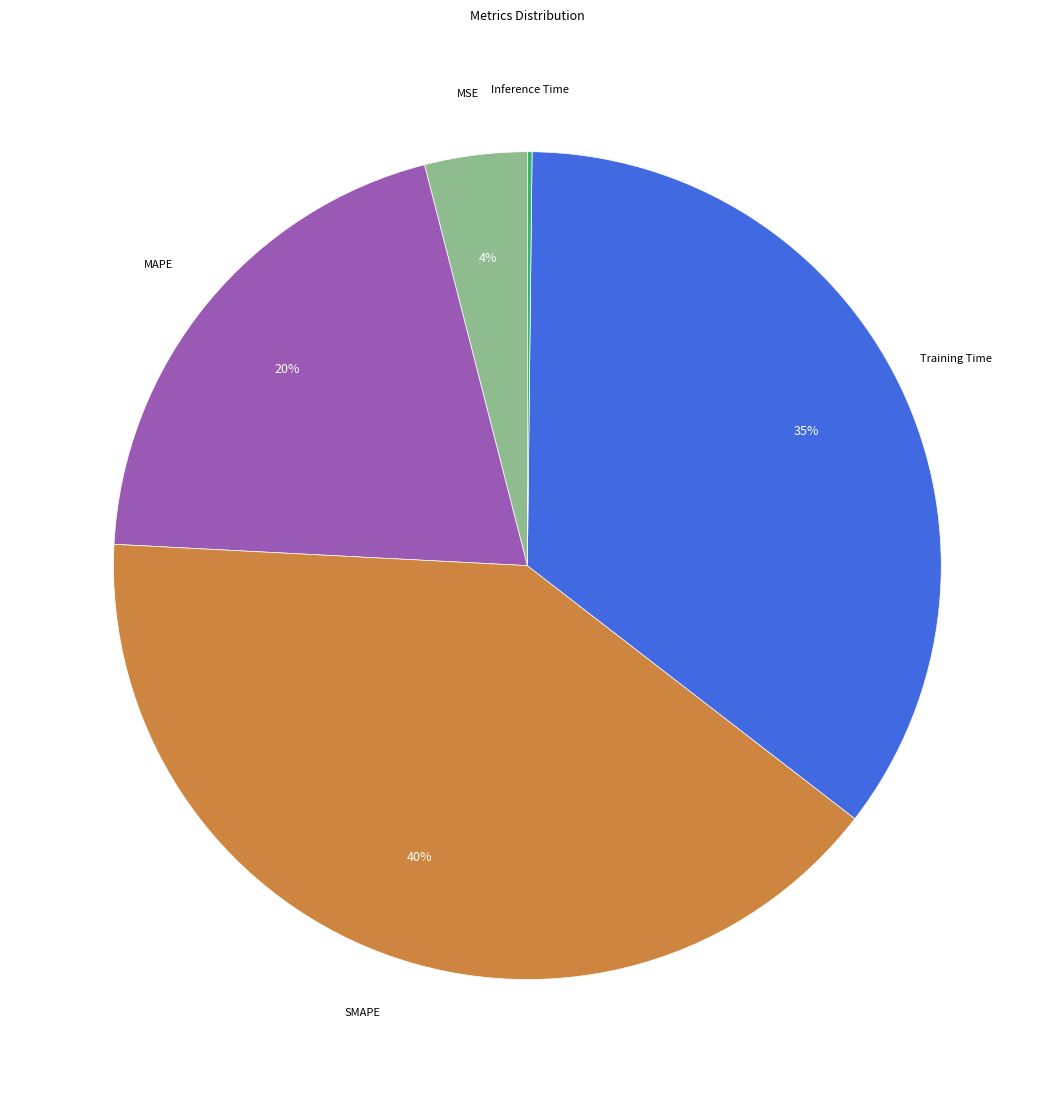

Is there any slice that represents more than half of the pie?

No